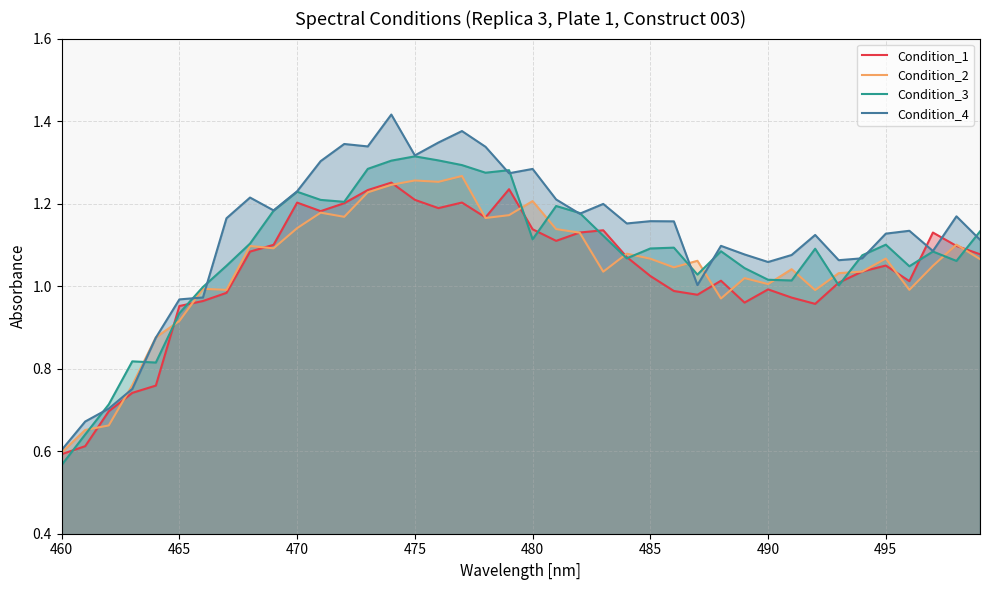

What is the value of the Condition_3 point at the 34th from the left?

1.0